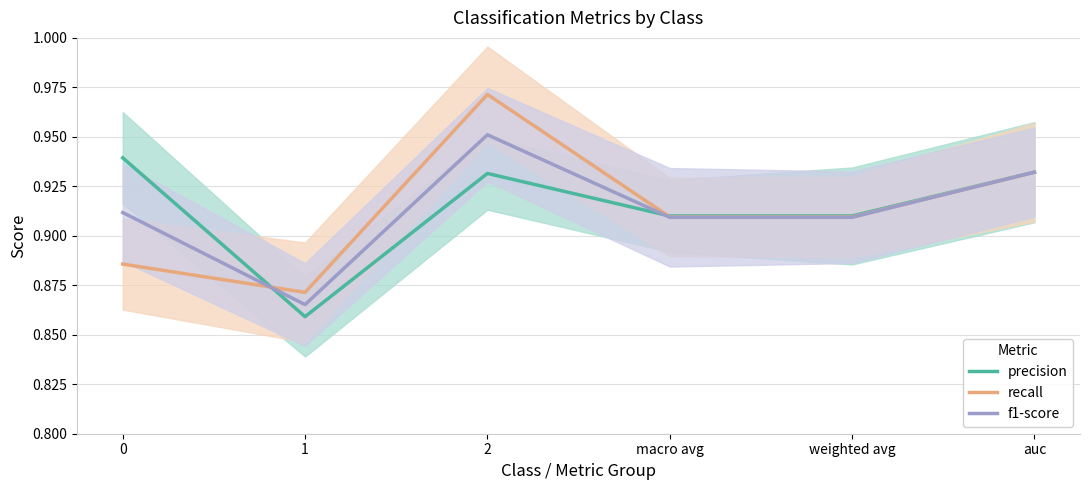

Reading left to right, list all the values displayed in this chart.

precision: 0.9	0.9	0.9	0.9	0.9	0.9
recall: 0.9	0.9	1.0	0.9	0.9	0.9
f1-score: 0.9	0.9	1.0	0.9	0.9	0.9